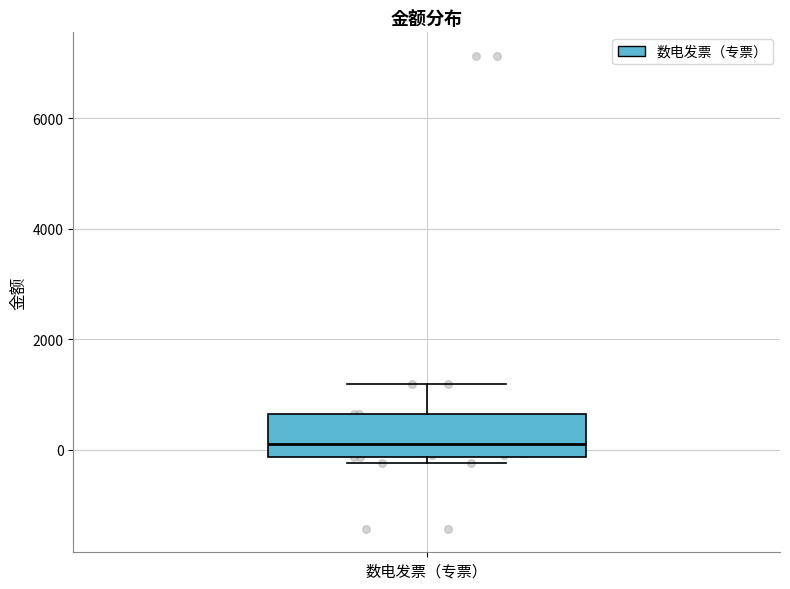

Where does the upper whisker of the box for 数电发票（专票） end on the y-axis? The values are not printed on the chart, so give them approximately, as read against the axis.

1200